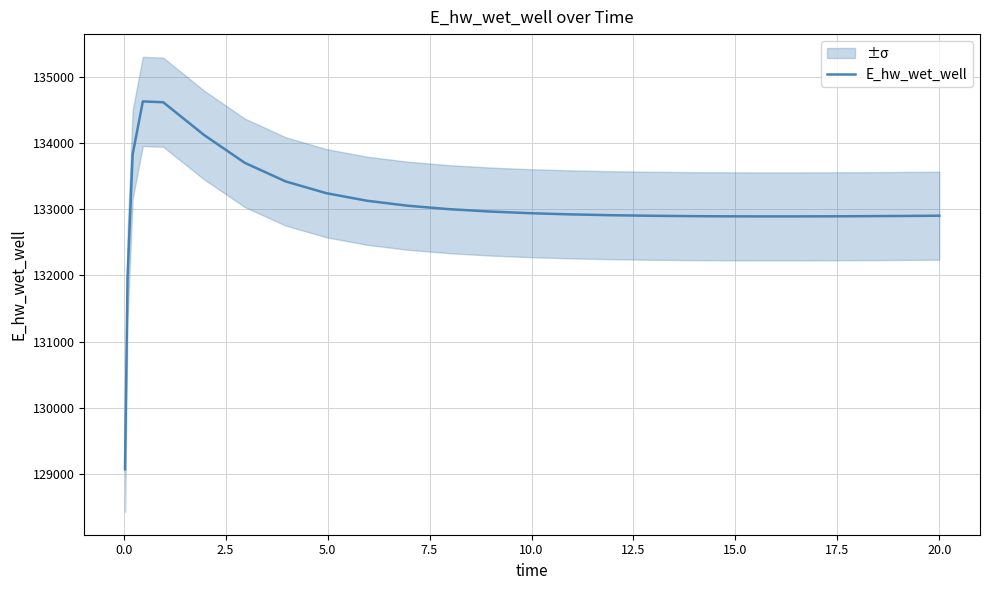

How many lines are shown in the chart?

1